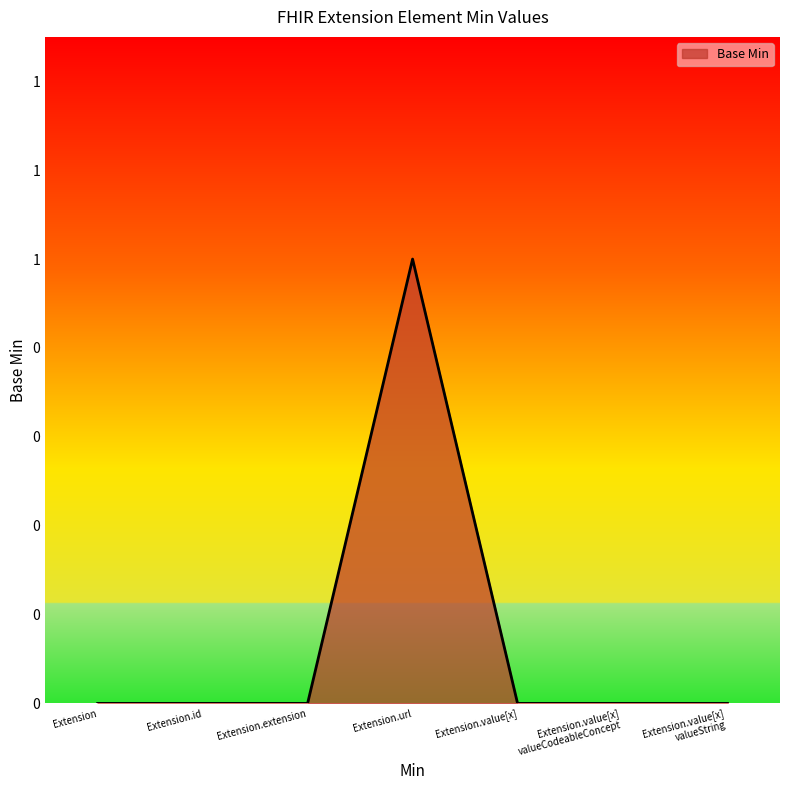

Reading right to left, extract all data points from this chart.

0	0	0	1	0	0	0